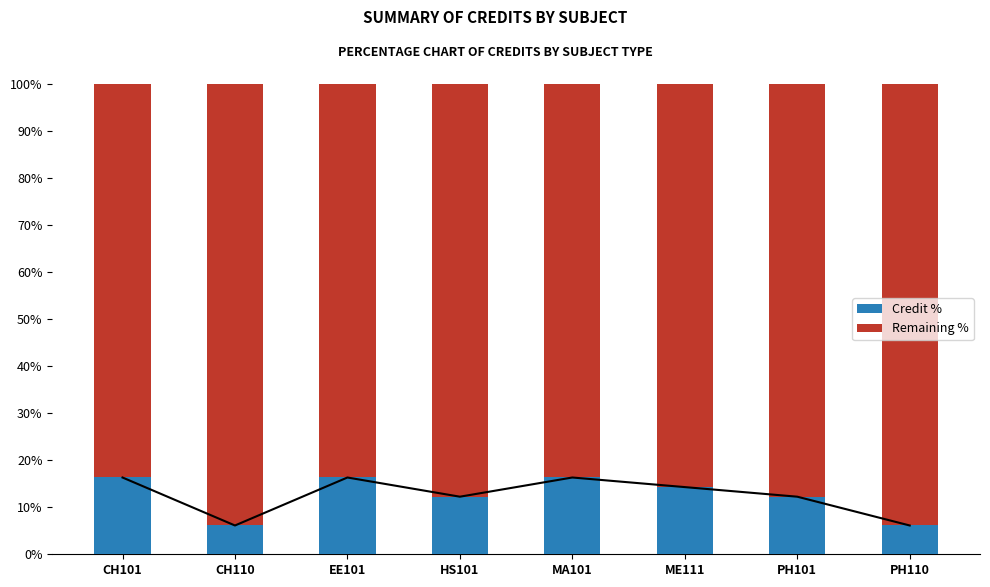

What is the label of the 3rd bar from the left?

EE101